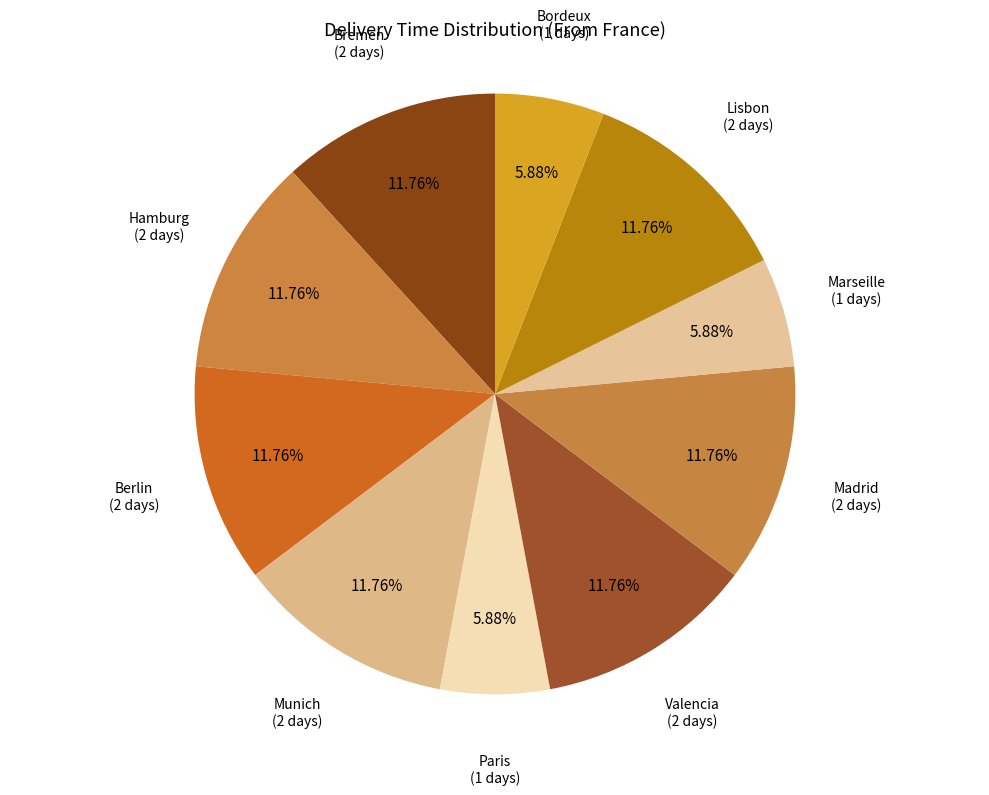

To the nearest percent, what is the average slice percentage?

10%